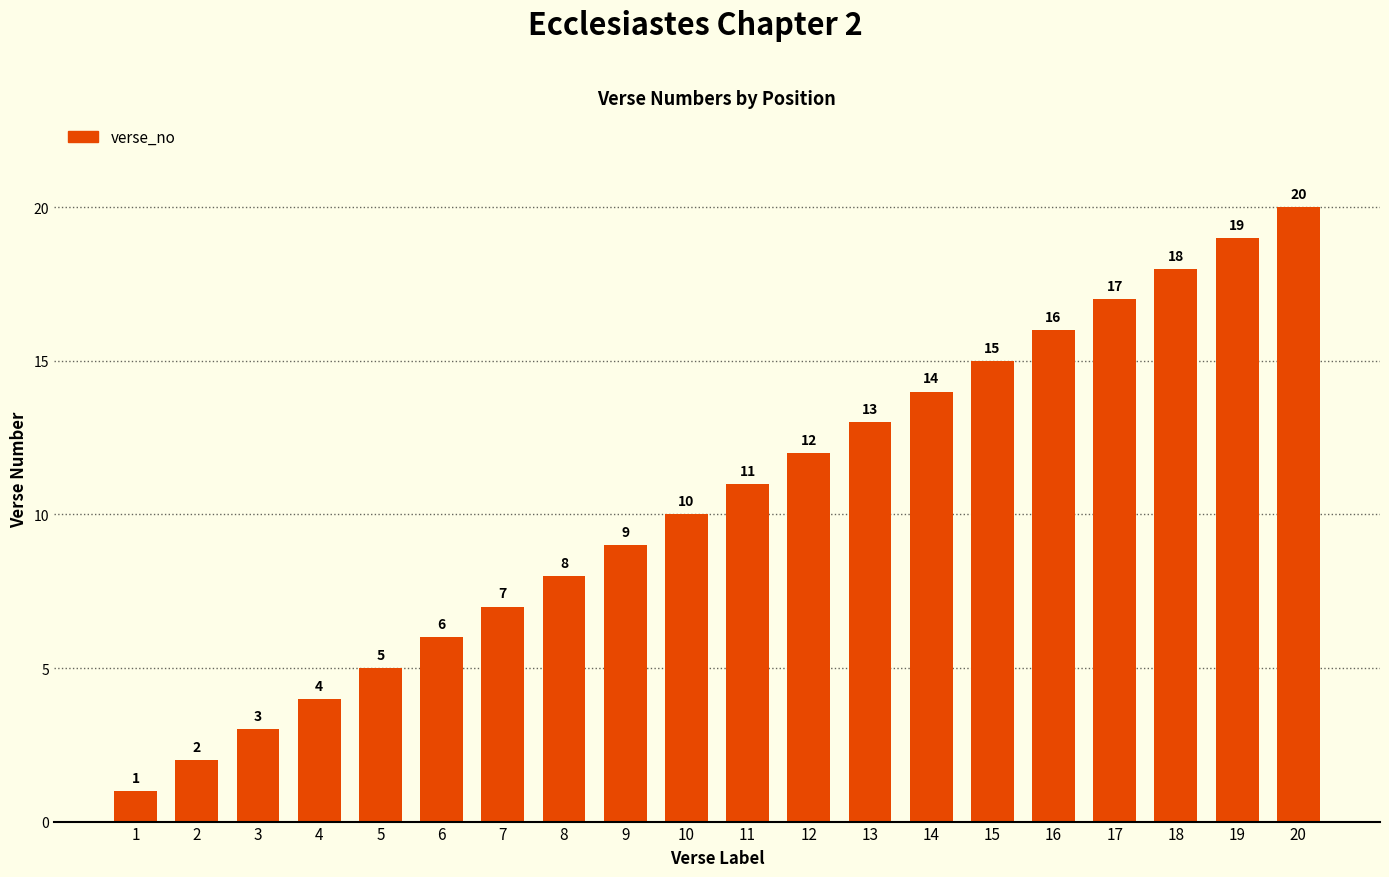

Which category has the lowest value across all series?

1